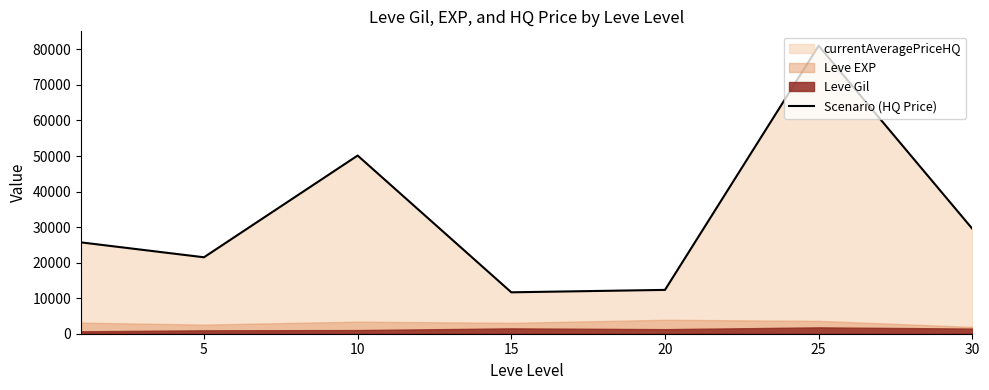

At which category does the chart reach its peak across all series?

25